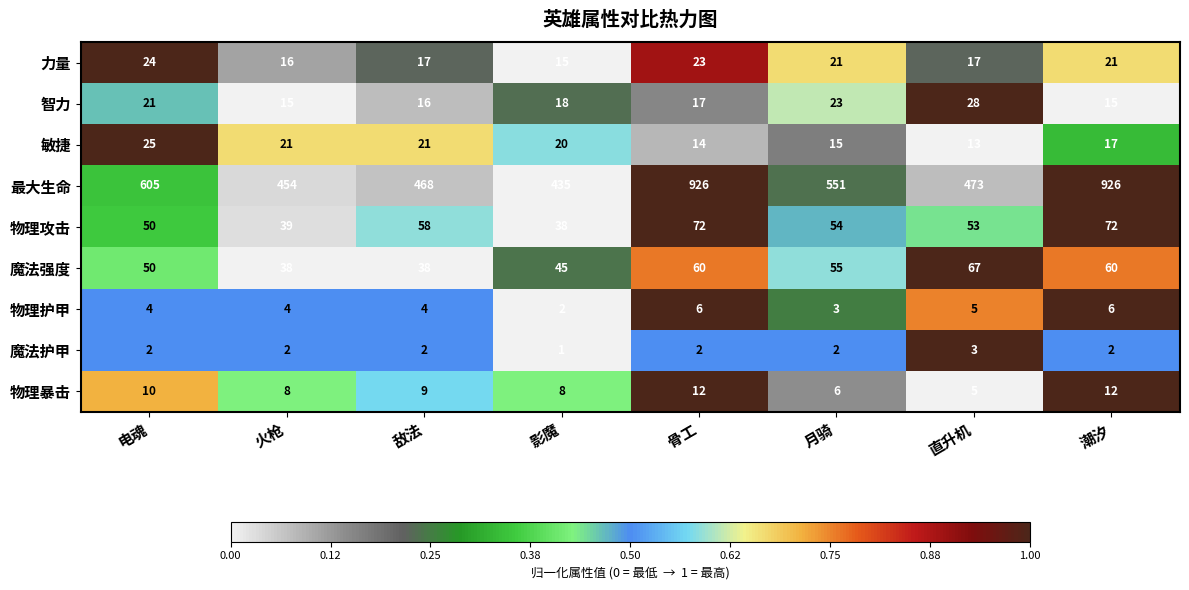

The value of 物理护甲 at 骨工 is 6. True or false?

True